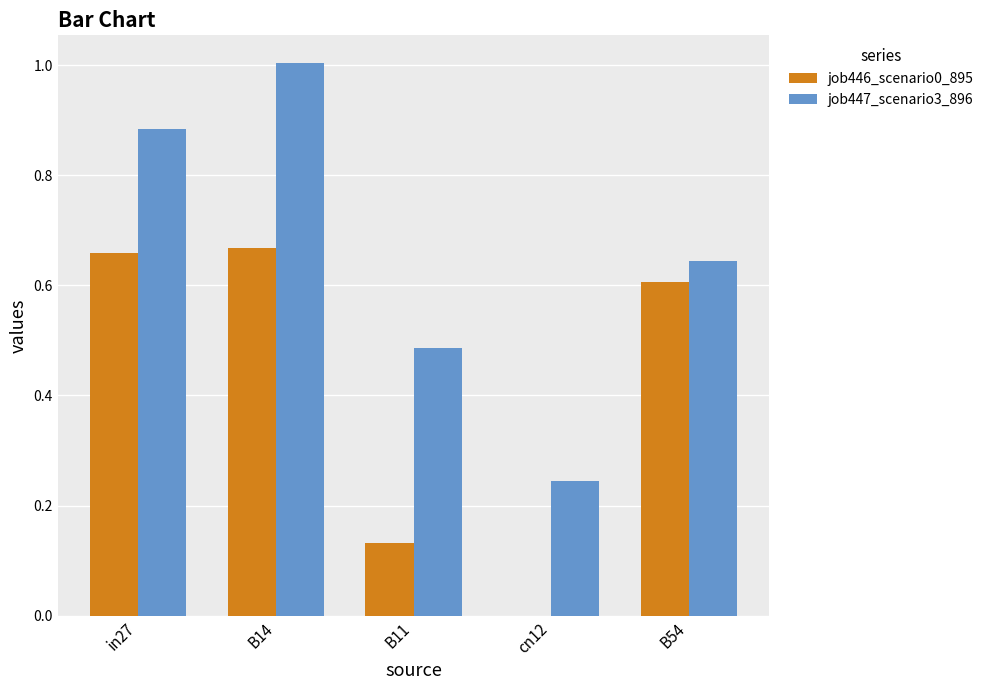

How many distinct data groups are displayed?

2